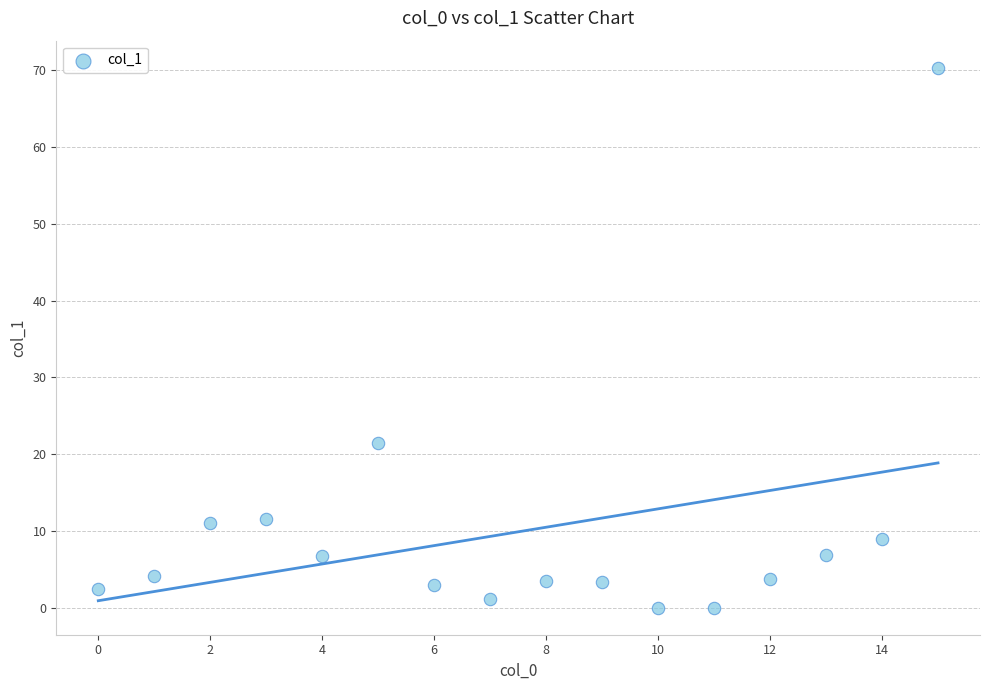

What is the range of Y values (max minus min)?

70.4